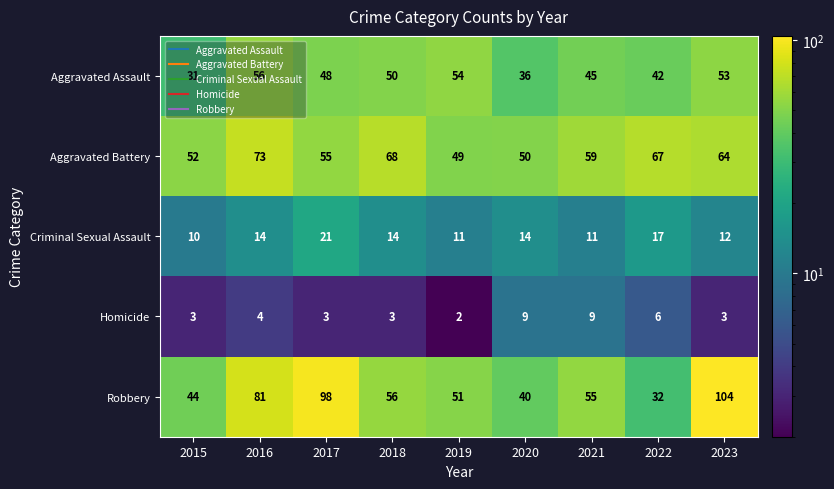

At how many categories does at least one series exceed 7?

9